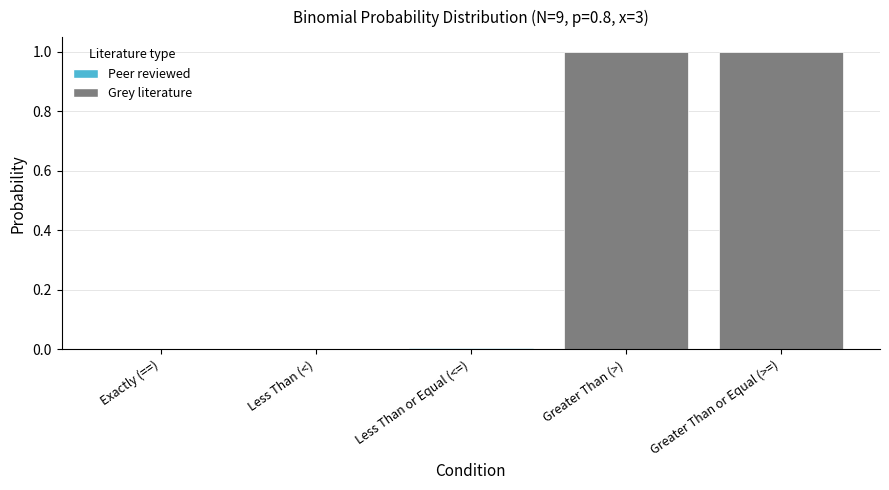

How many distinct data groups are displayed?

1